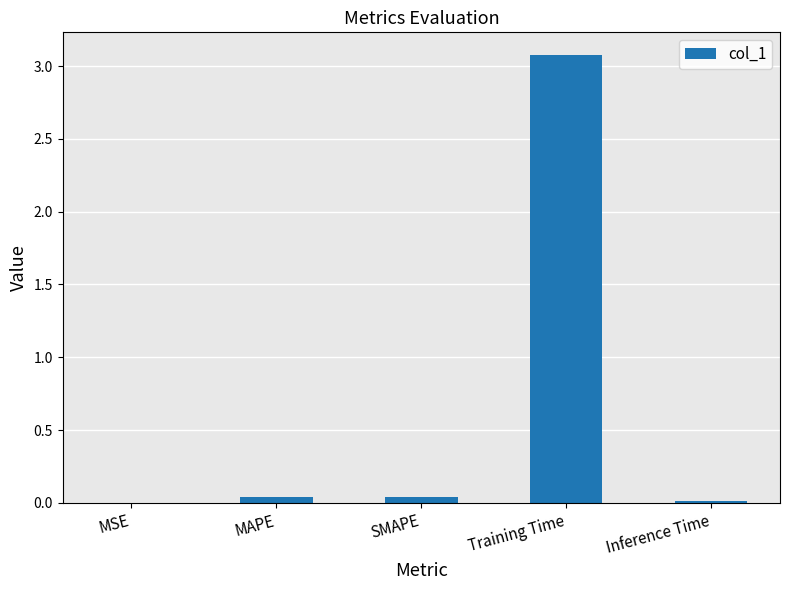

What is the greatest value displayed?

3.1